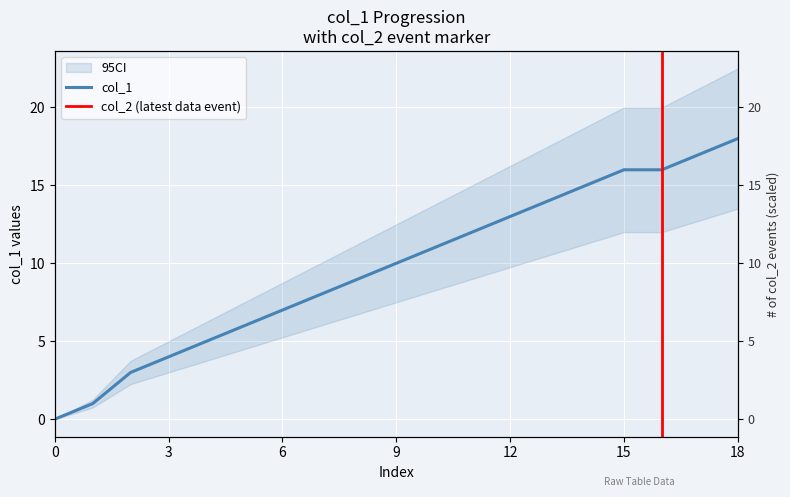

What is the difference between the maximum and minimum values?

18